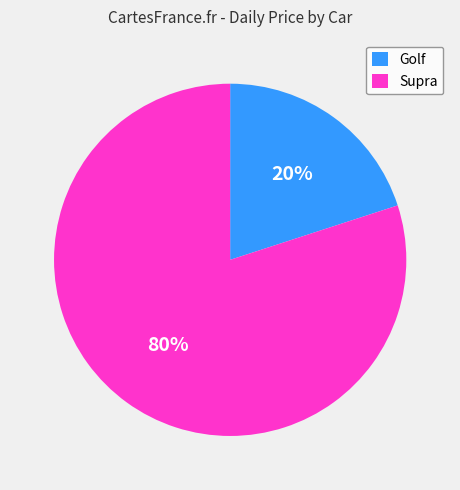

Which slice is the smallest?

Golf